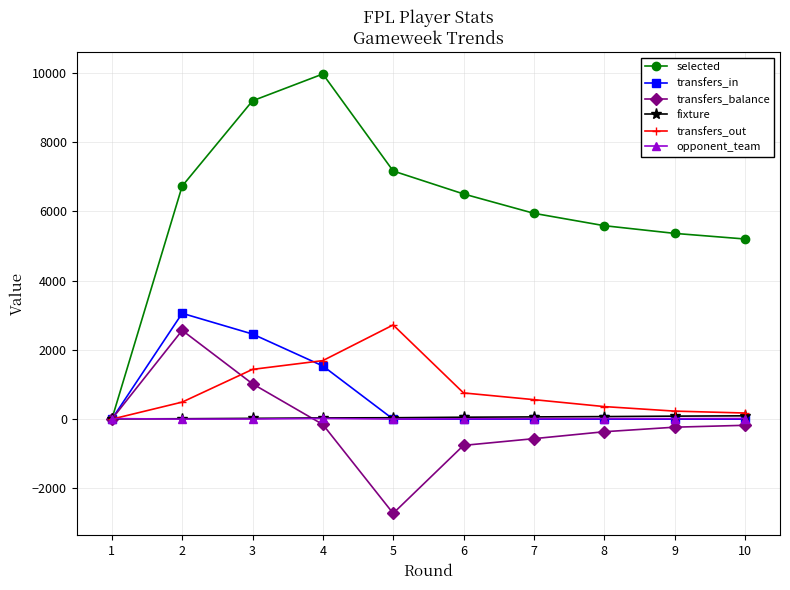

Where is the first local maximum for selected?

4